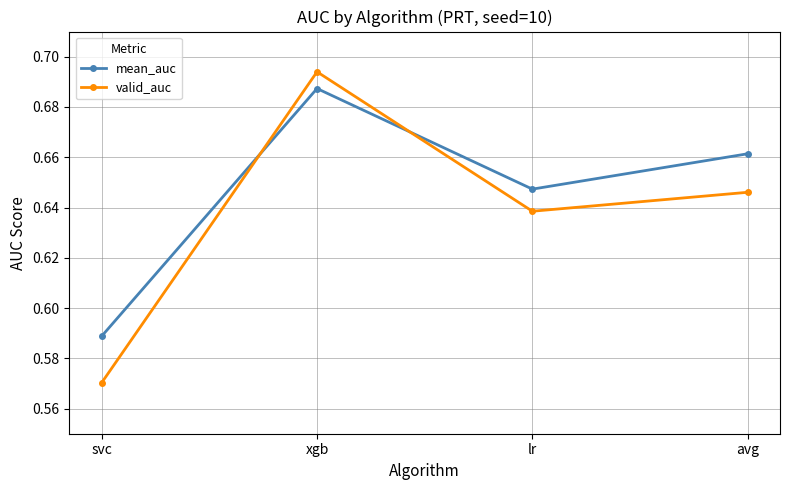

What is the label of the 2nd point from the left?

xgb